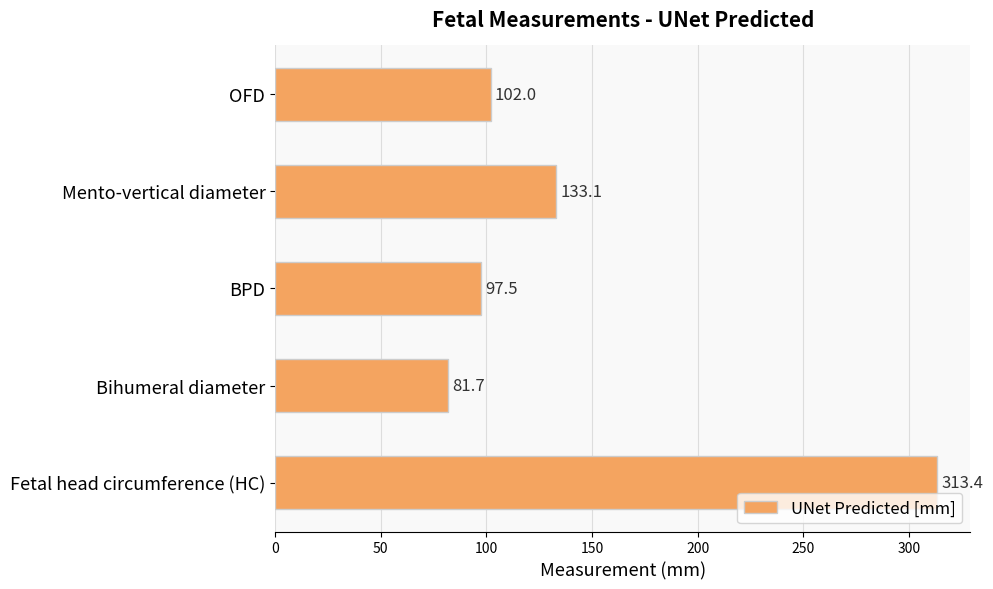

At which category does the chart reach its peak across all series?

Fetal head circumference (HC)